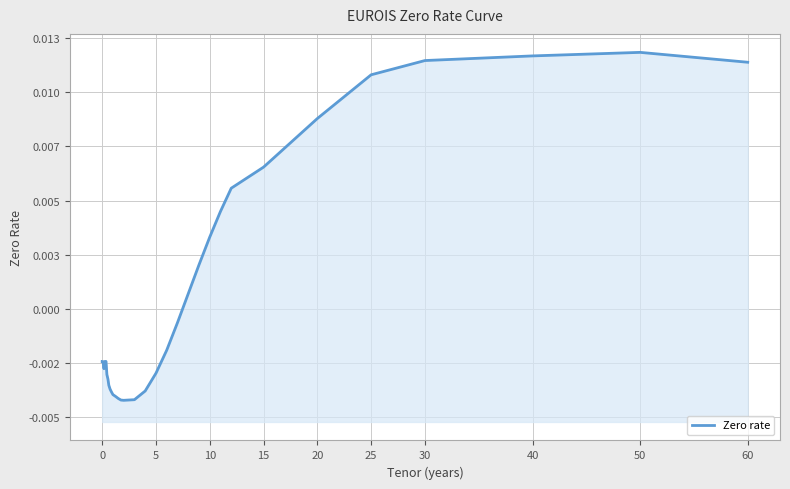

True or false: the data has more than 2 interior local peaks.

True